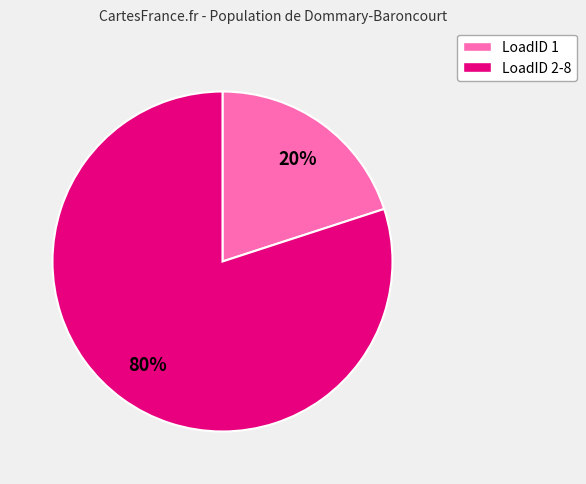

To the nearest percent, what is the difference between the largest and smallest slice percentages?

60%